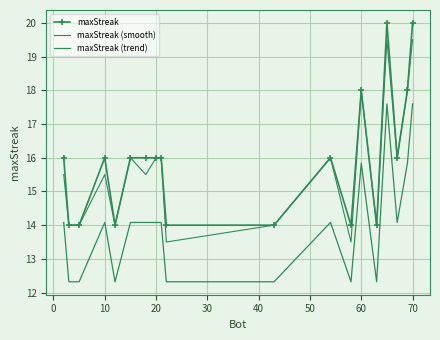

Reading left to right, what are all the values shown in this chart?

maxStreak: 16.0	14.0	14.0	16.0	14.0	16.0	16.0	16.0	16.0	14.0	14.0	16.0	14.0	18.0	14.0	20.0	16.0	18.0	20.0
maxStreak (smooth): 15.5	14.0	14.0	15.5	14.0	16.0	15.5	16.0	16.0	13.5	14.0	16.0	13.5	18.0	14.0	19.5	16.0	18.0	19.5
maxStreak (trend): 14.1	12.3	12.3	14.1	12.3	14.1	14.1	14.1	14.1	12.3	12.3	14.1	12.3	15.8	12.3	17.6	14.1	15.8	17.6